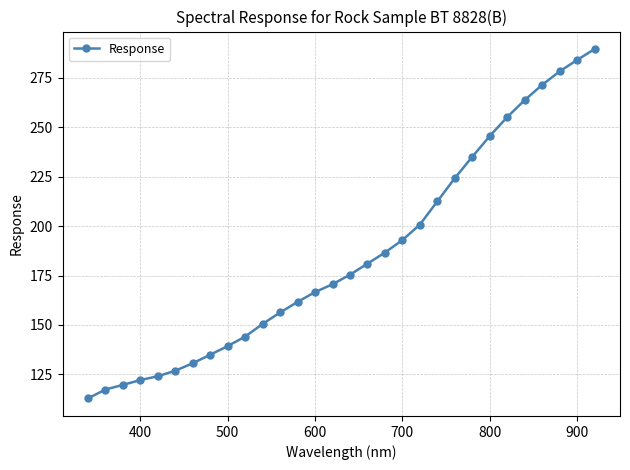

What is the average value?

185.8